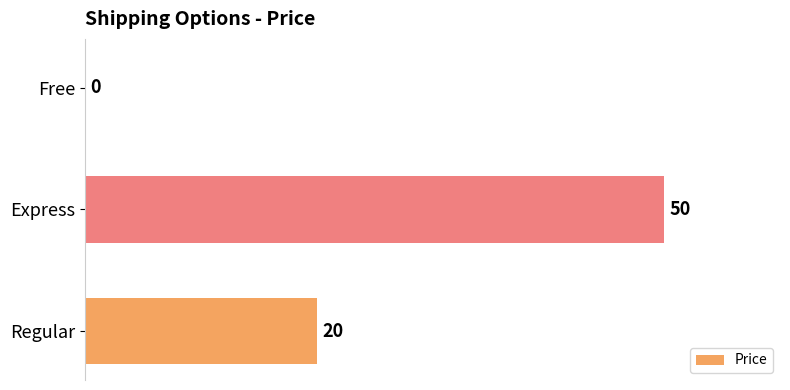

How many positive values are there?

2